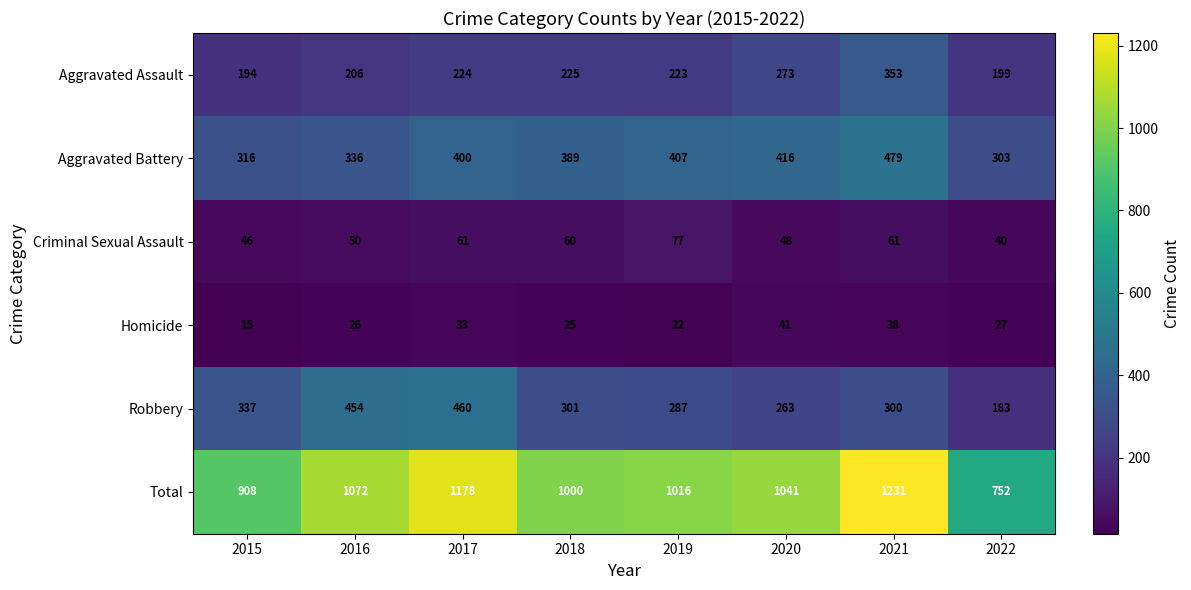

At which category is the sum across all series the highest?

2021